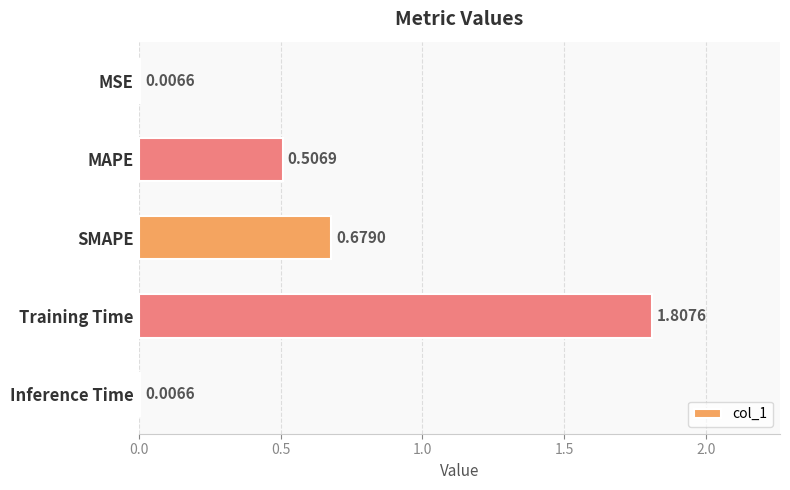

What is the sum of all values?

3.0